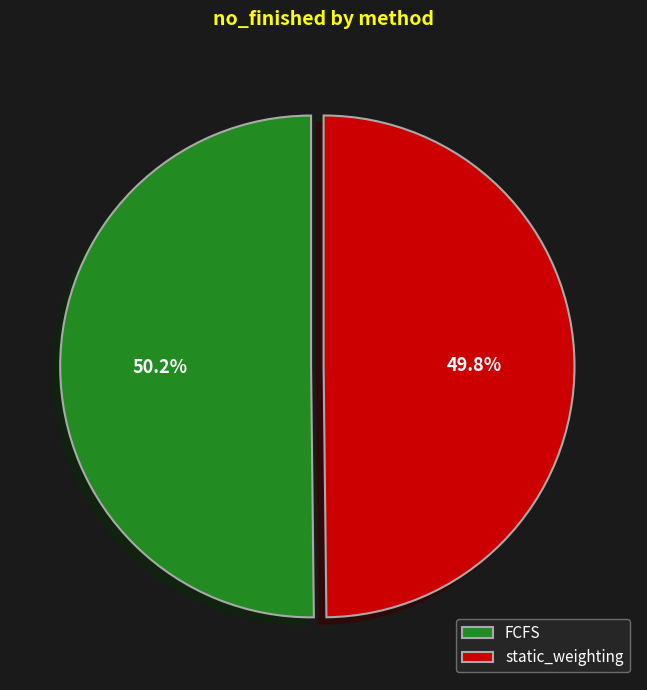

What portion of the pie excludes static_weighting?

50.2%